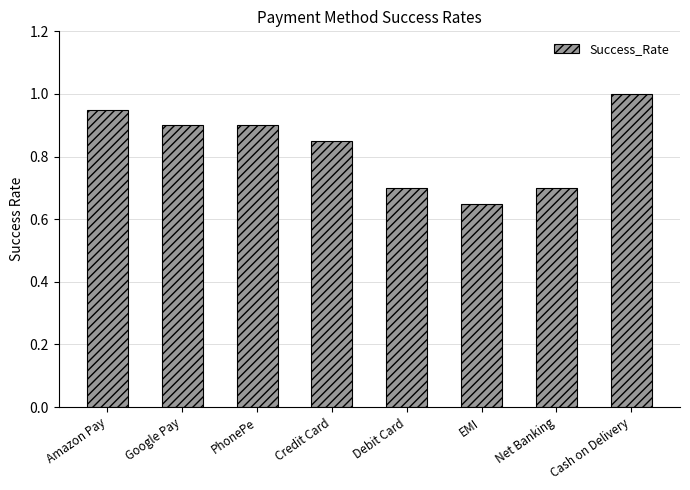

What is the difference between the maximum and second lowest values?

0.3